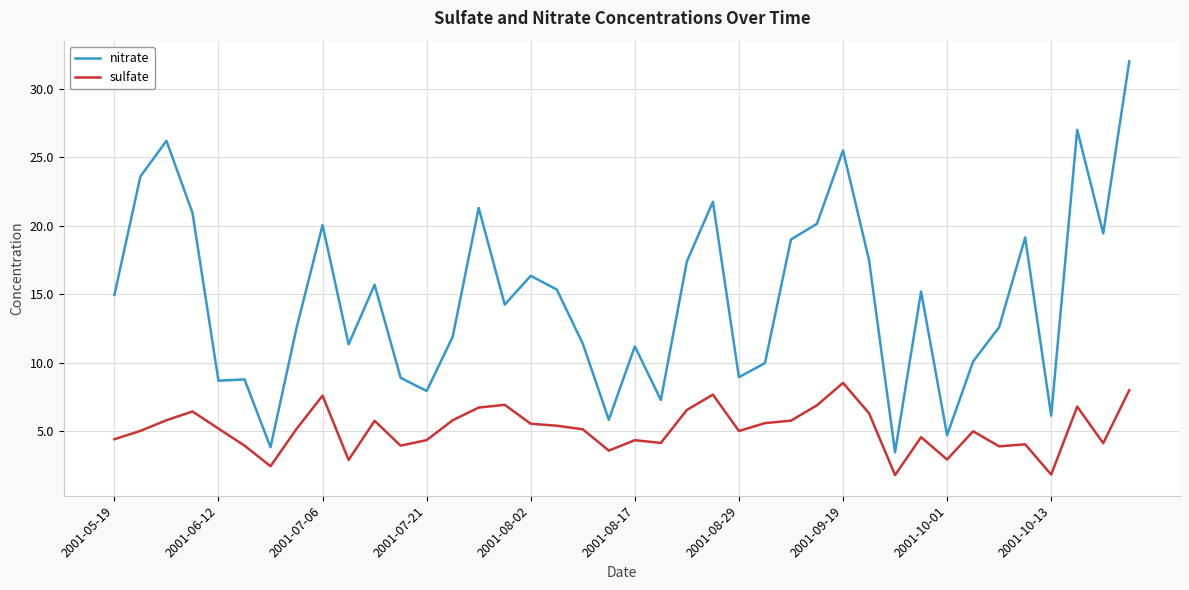

Which series has the largest range (max minus min)?

nitrate